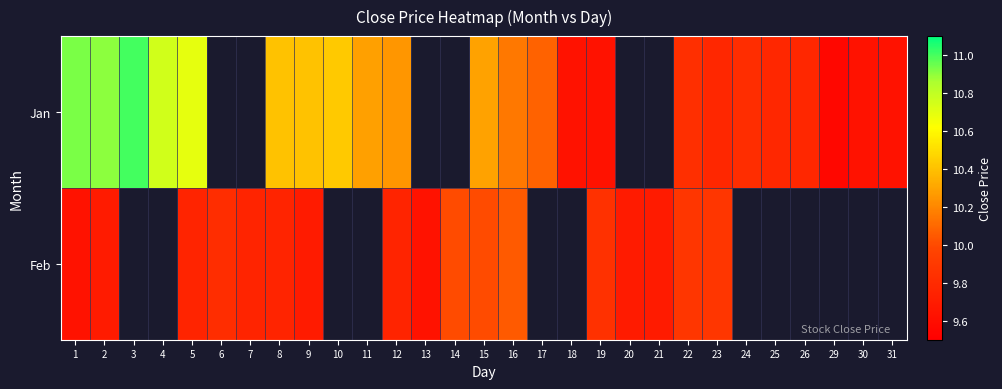

Between 18 and 31, which series saw the biggest shift?

Jan